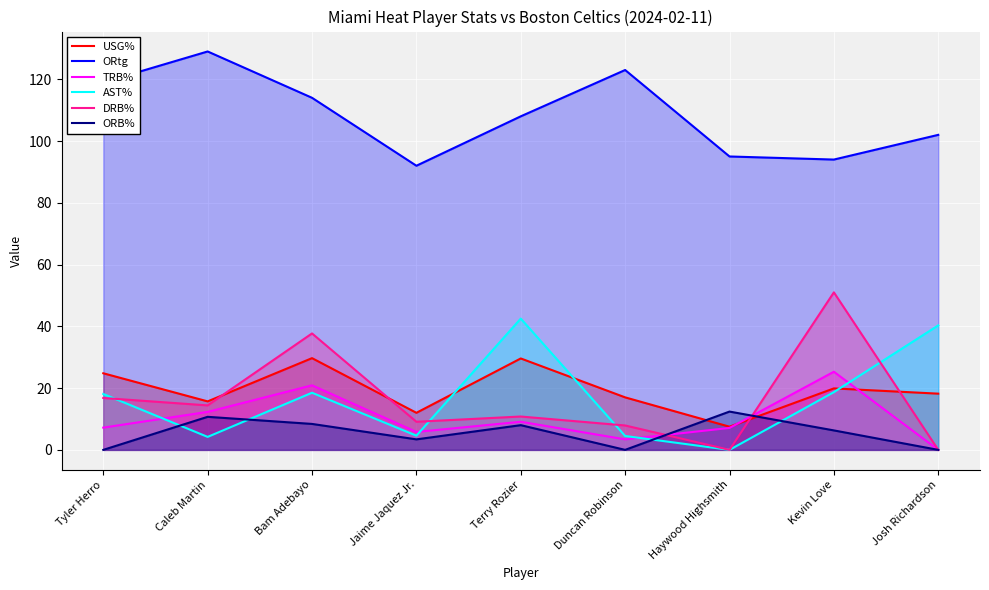

How many interior local valleys does the ORtg series have?

2